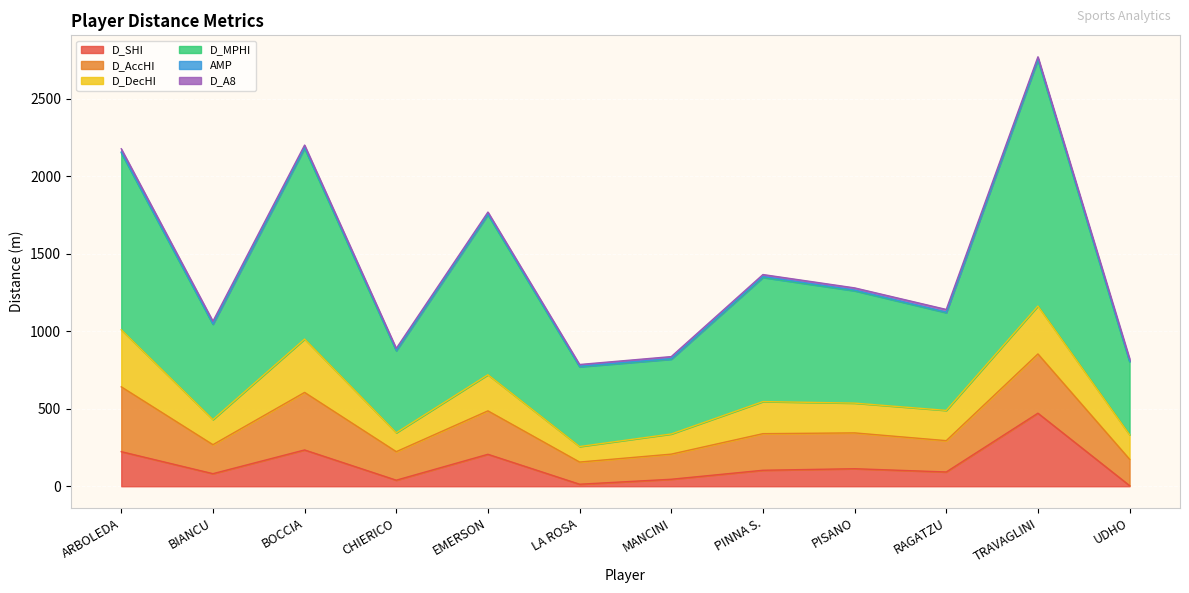

At which label does D_AccHI reach its minimum?

LA ROSA